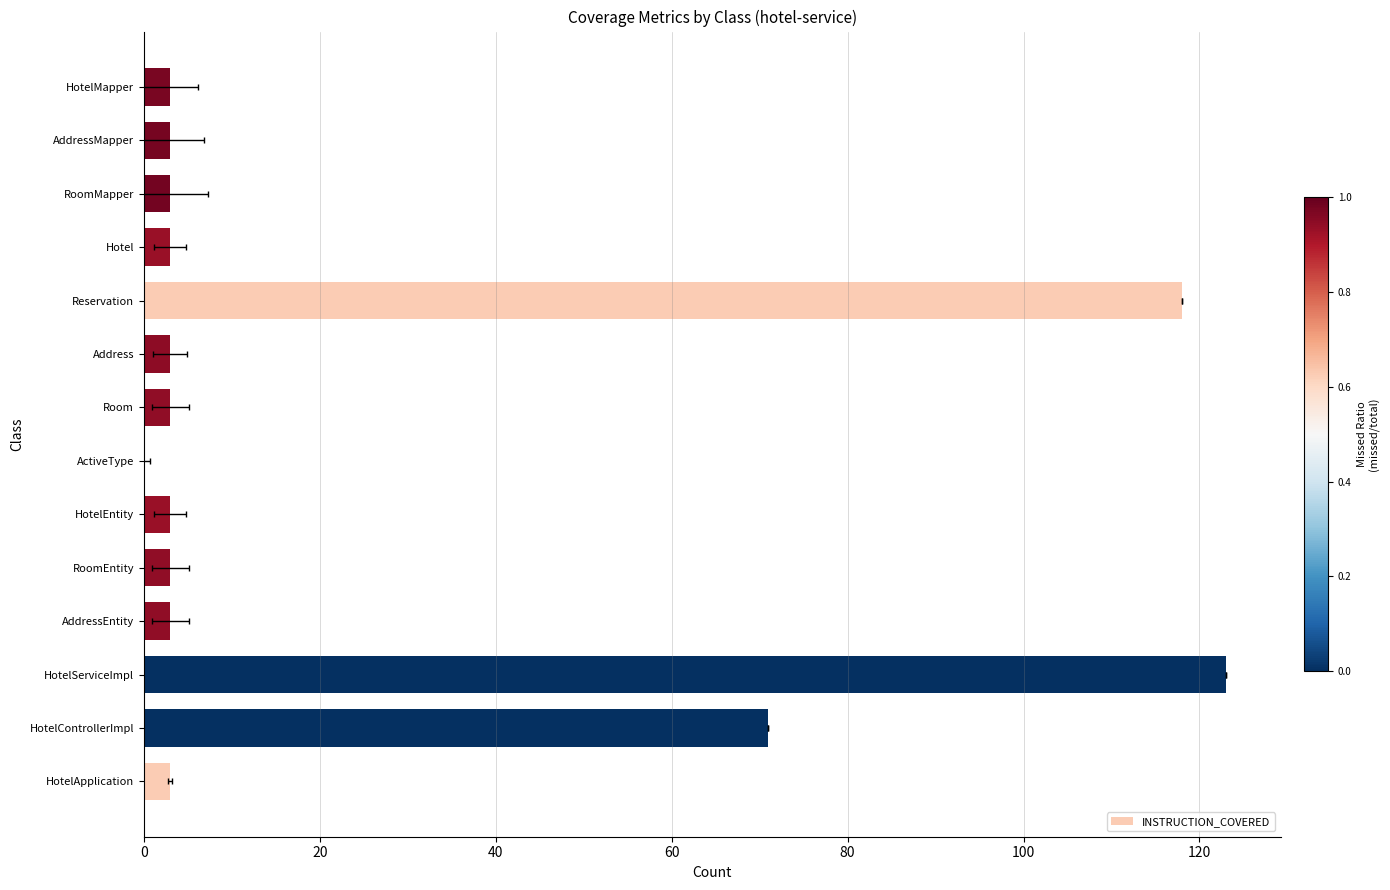

What is the difference between the maximum and minimum values?

123